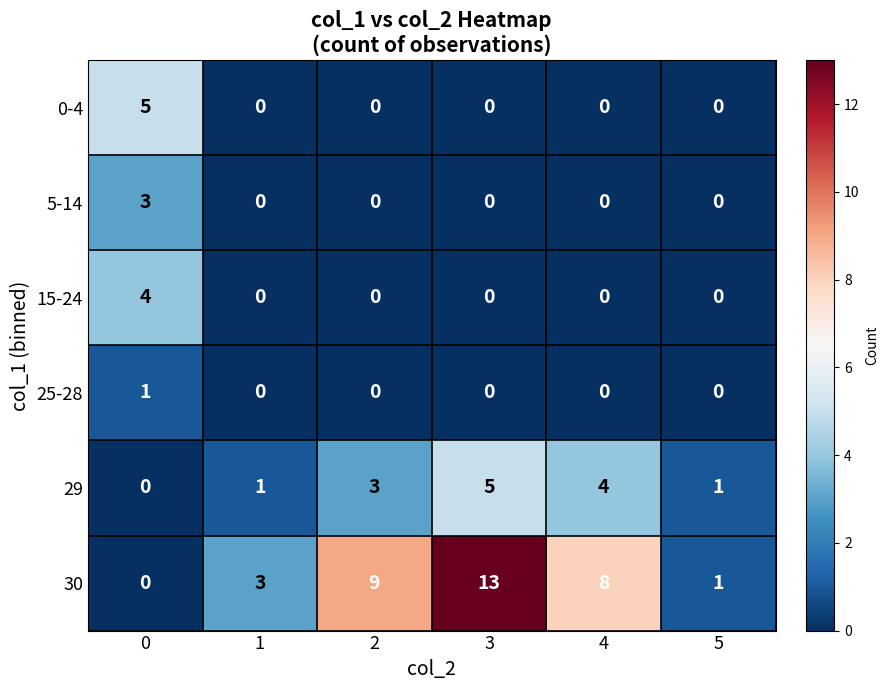

The value of 15-24 at 2 is 2. True or false?

False